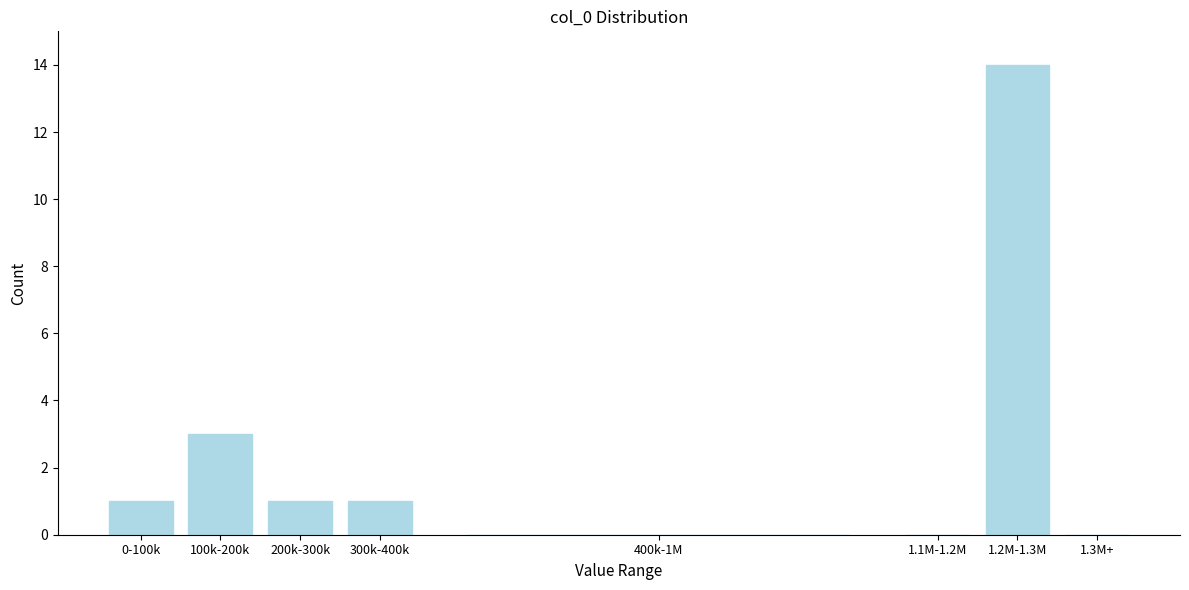

Reading right to left, extract all data points from this chart.

1.3M+=0	1.2M-1.3M=14	1.1M-1.2M=0	400k-1M=0	300k-400k=1	200k-300k=1	100k-200k=3	0-100k=1